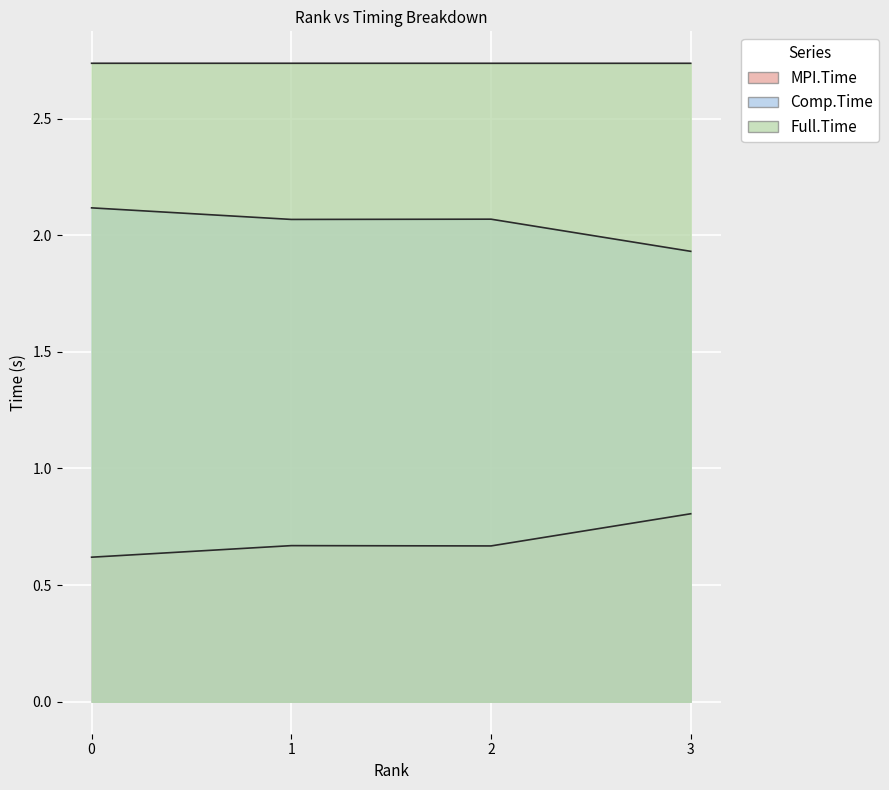

Is it true that Comp.Time equals 2.1 at 0?

True